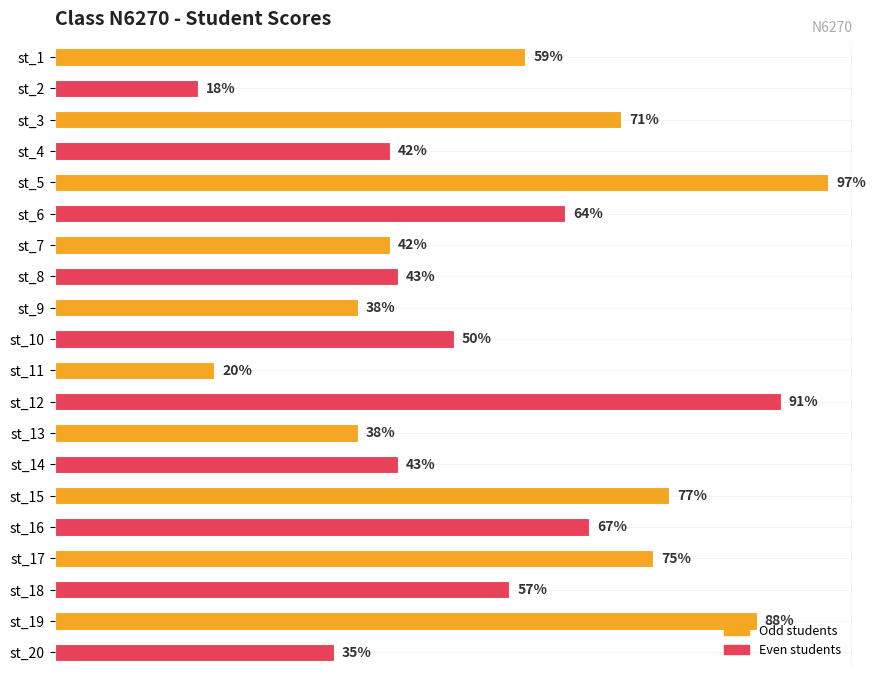

Which category has the highest value across all series?

st_5